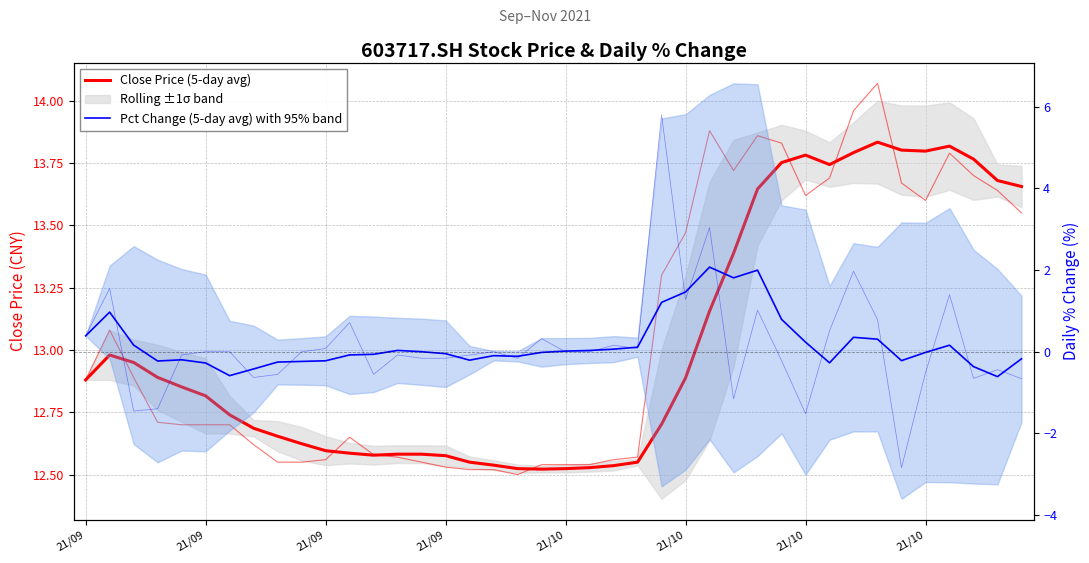

Which category has the lowest value across all series?

38